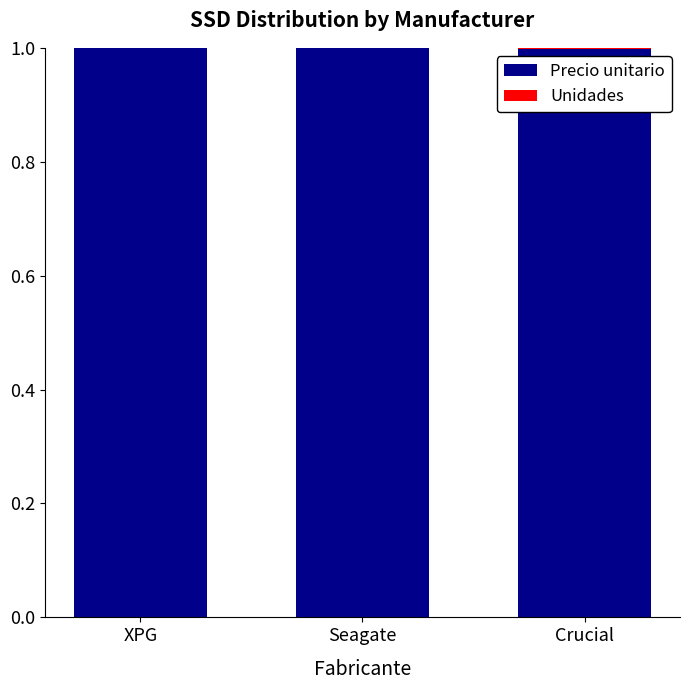

Is it true that Precio unitario equals 1.0 at XPG?

True